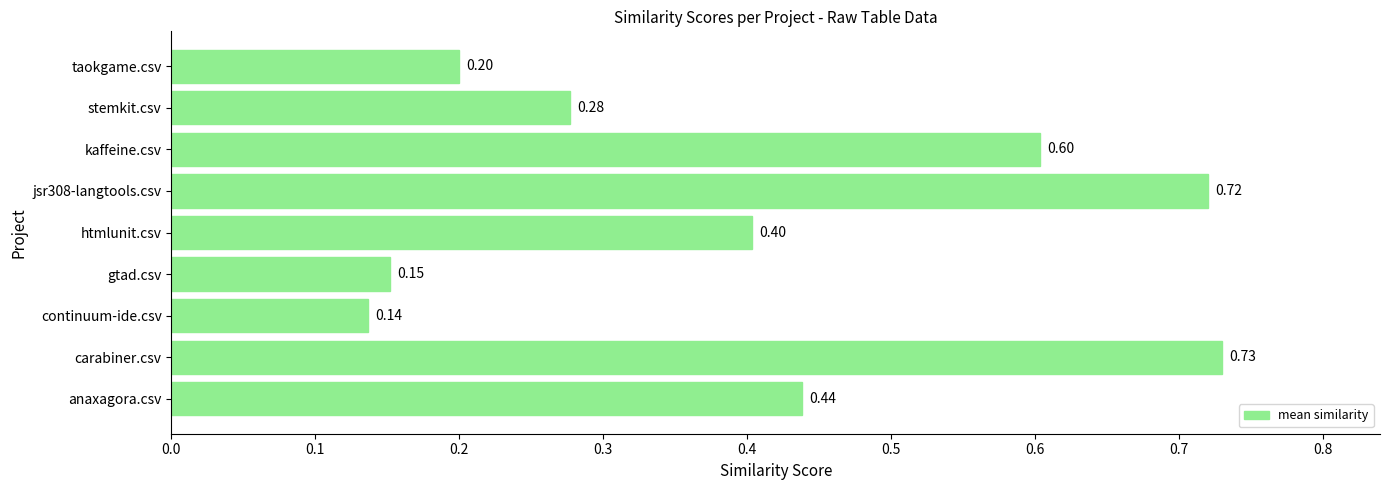

Rank the categories by value from highest to lowest.

carabiner.csv, jsr308-langtools.csv, kaffeine.csv, anaxagora.csv, htmlunit.csv, stemkit.csv, taokgame.csv, gtad.csv, continuum-ide.csv